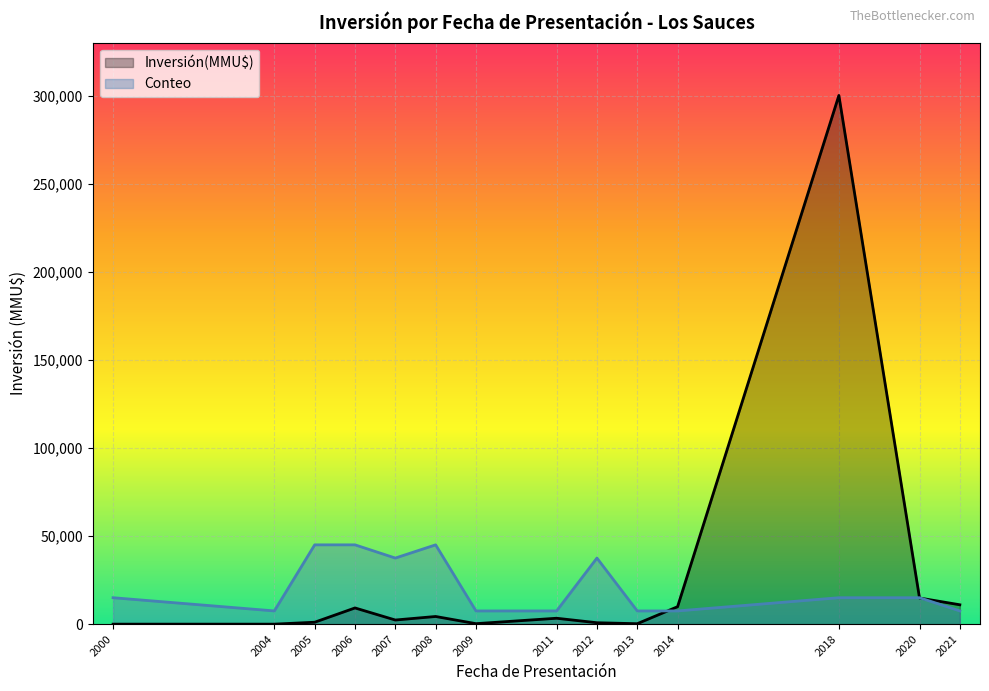

Is the value of Inversión(MMU$) at 2005 greater than the value of Conteo at 2012?

No